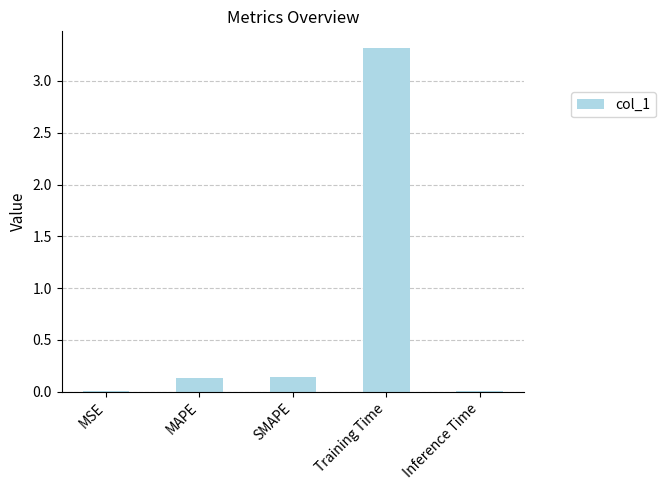

What is the change in value from MAPE to Training Time?

+3.2